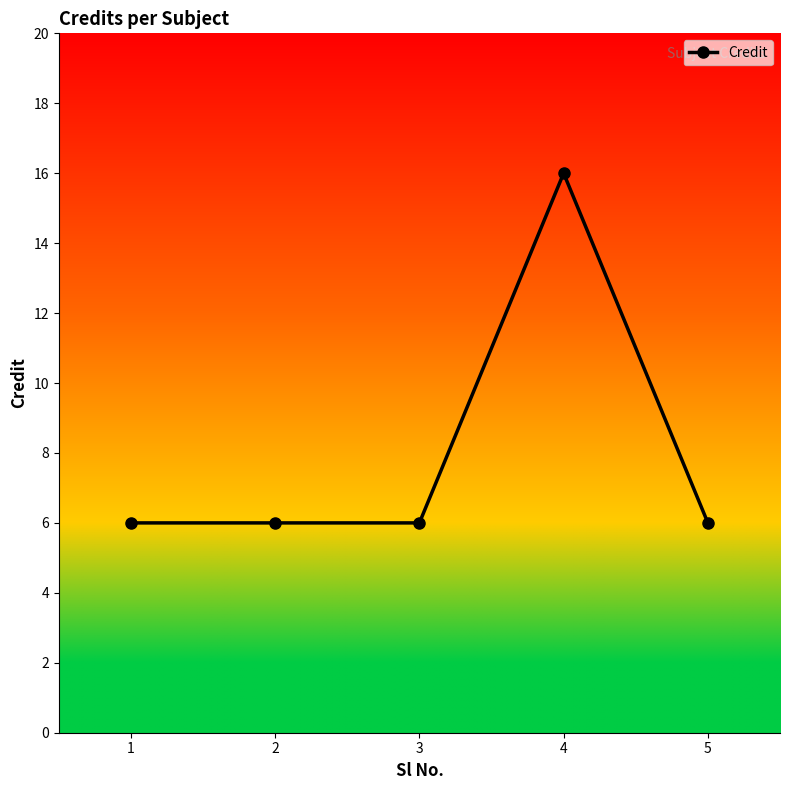

Which label corresponds to the largest value in the chart?

4